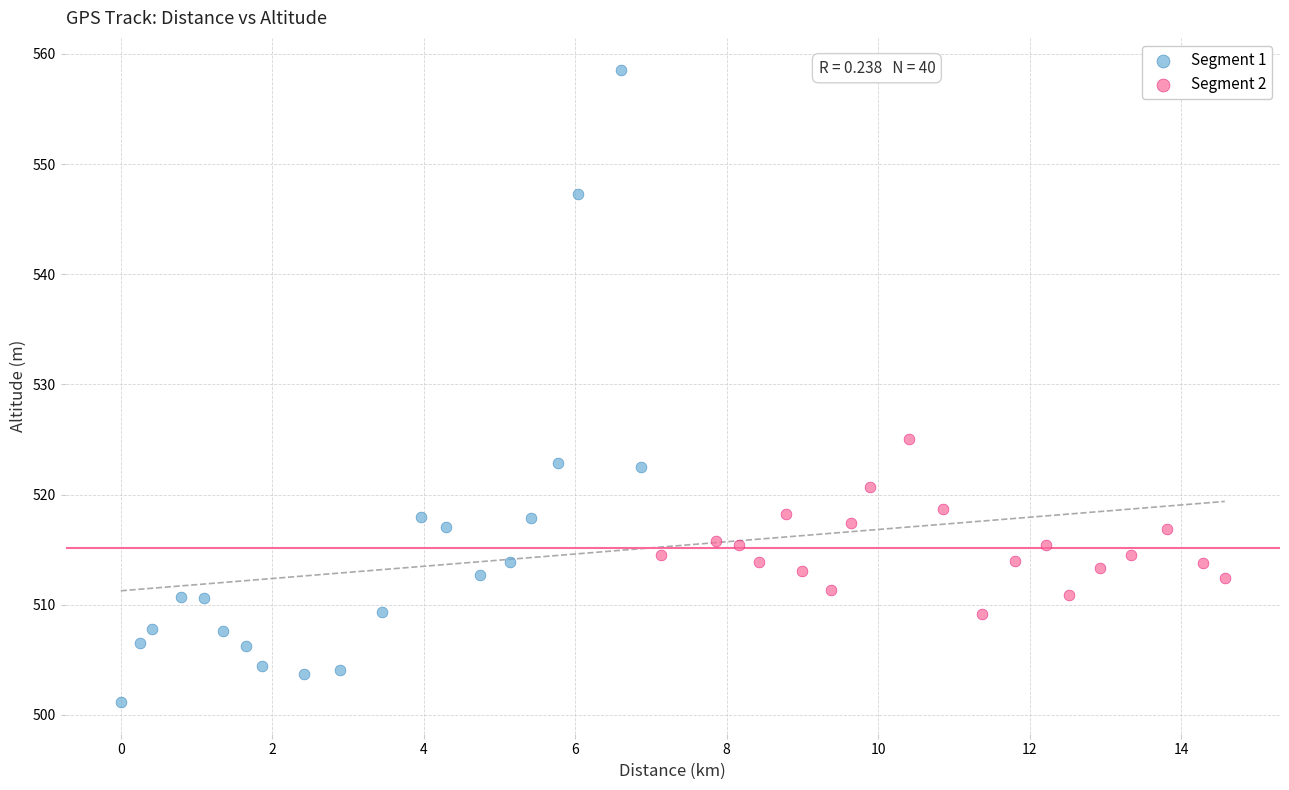

Which series contains the lowest Y value?

Segment 1